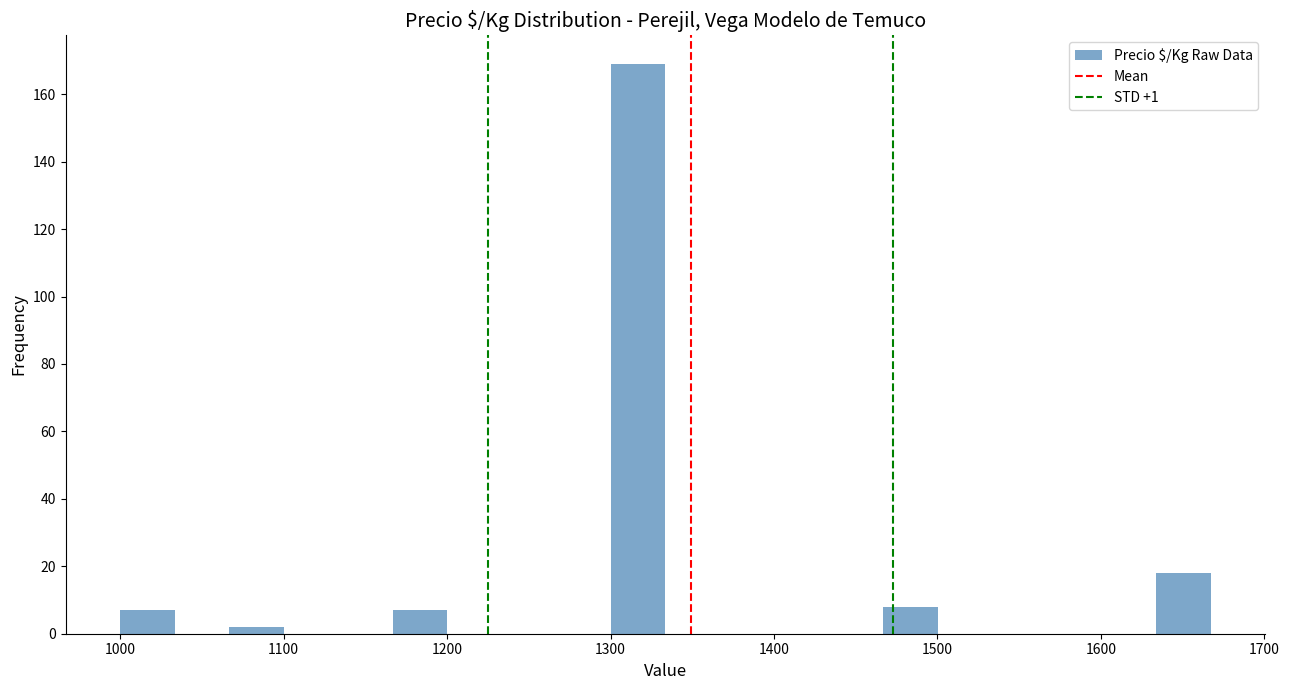

Read against the x-axis, roughly where is the centre of the tallest bar?

1320